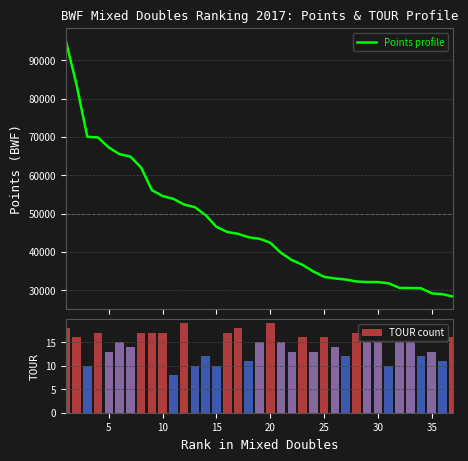

What is the difference between the maximum and second lowest values in the TOUR count series?

9